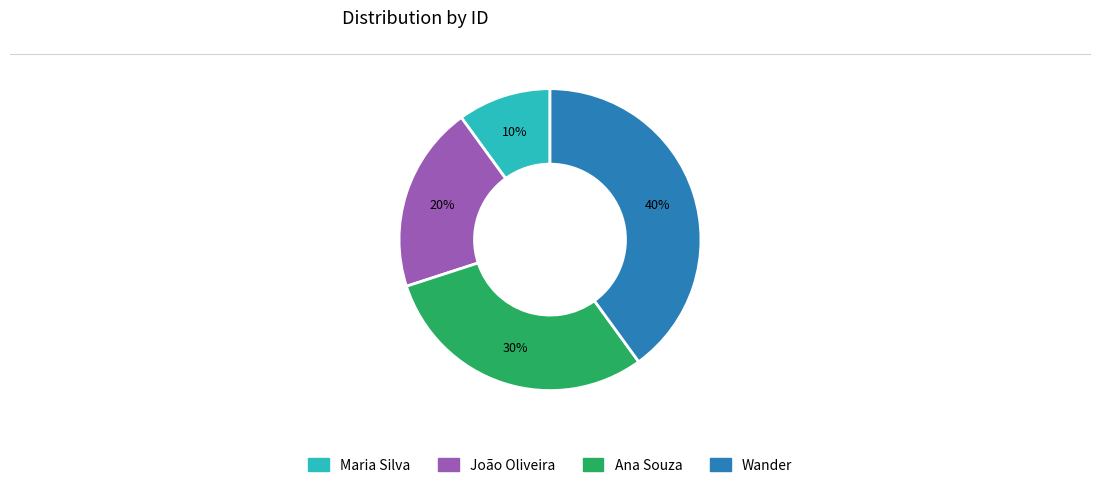

Which has a higher value, João Oliveira or Maria Silva?

João Oliveira